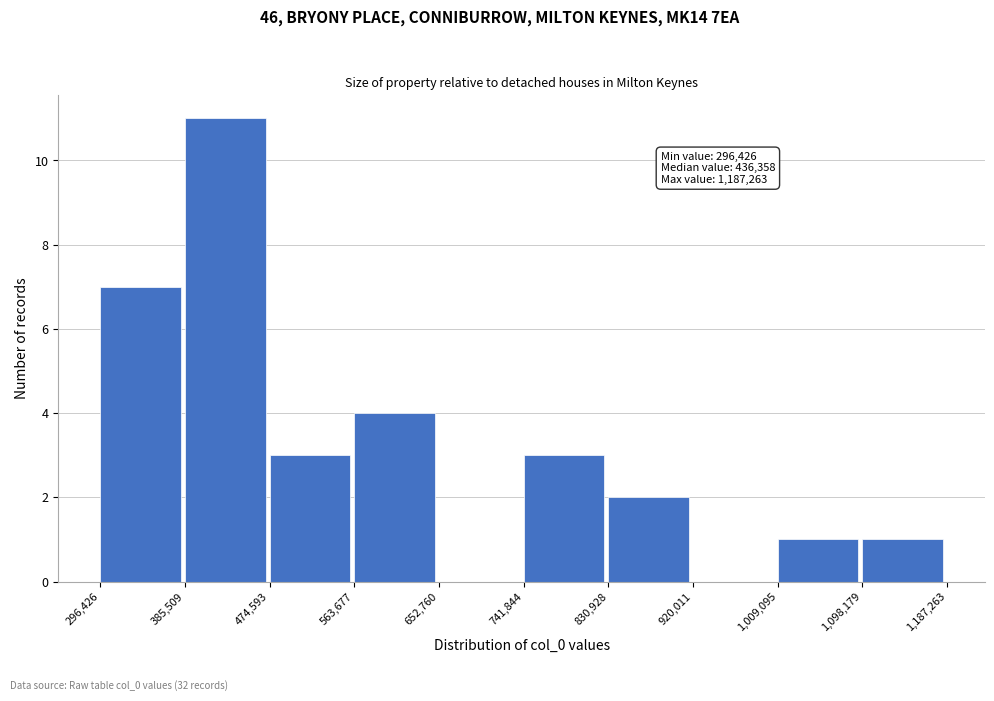

Which range on the x-axis has the tallest bar?

385,509 to 474,593